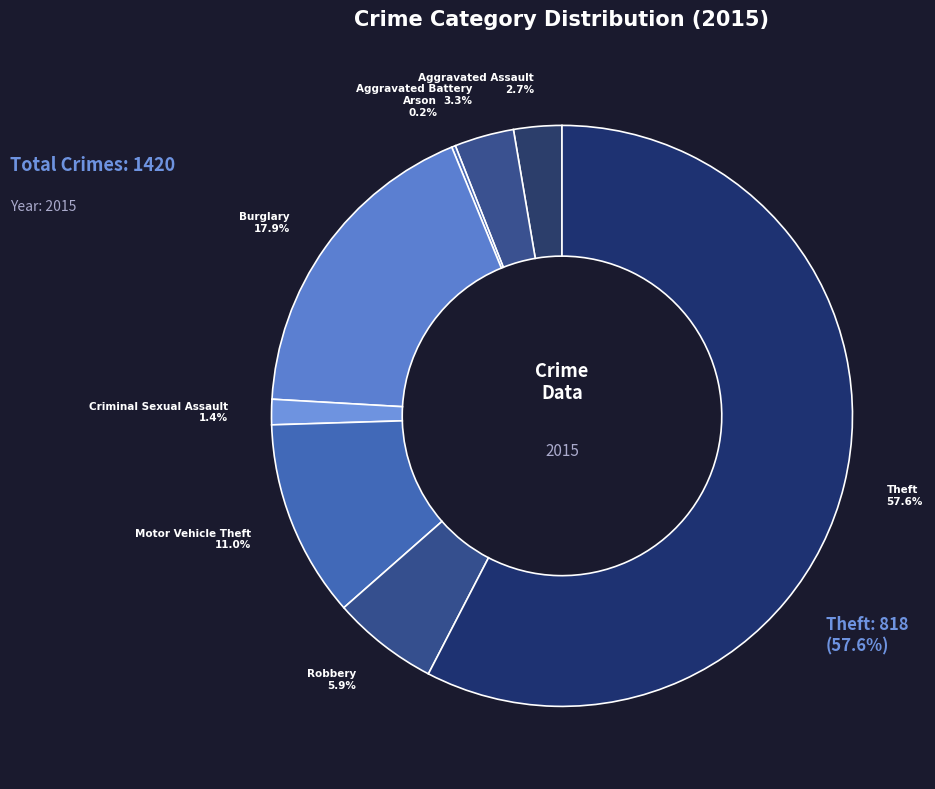

To the nearest percent, what is the average slice percentage?

12%